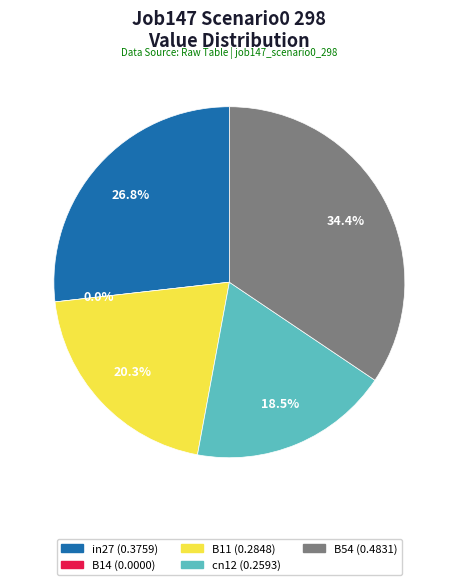

What is the total percentage of in27 and cn12?

45.3%